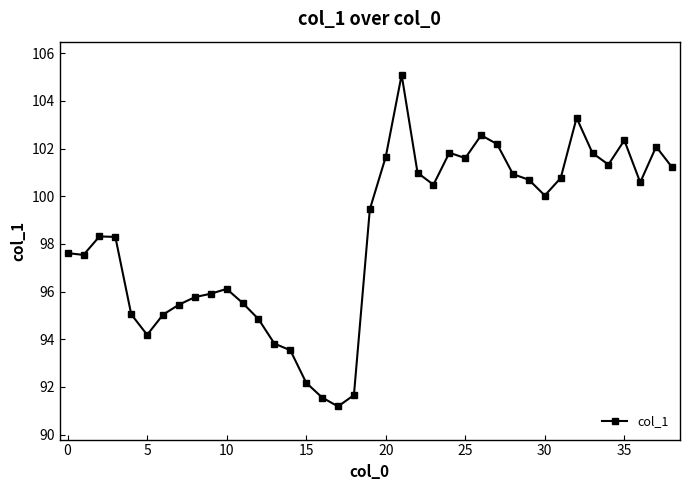

How many distinct data groups are displayed?

1